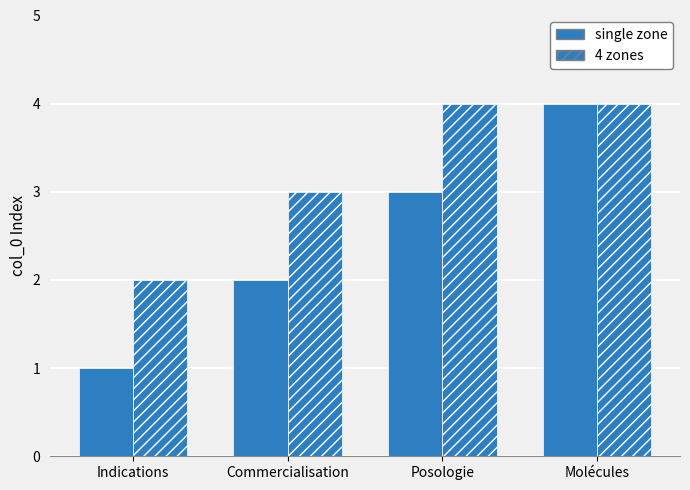

How many data points in single zone are less than 3?

2